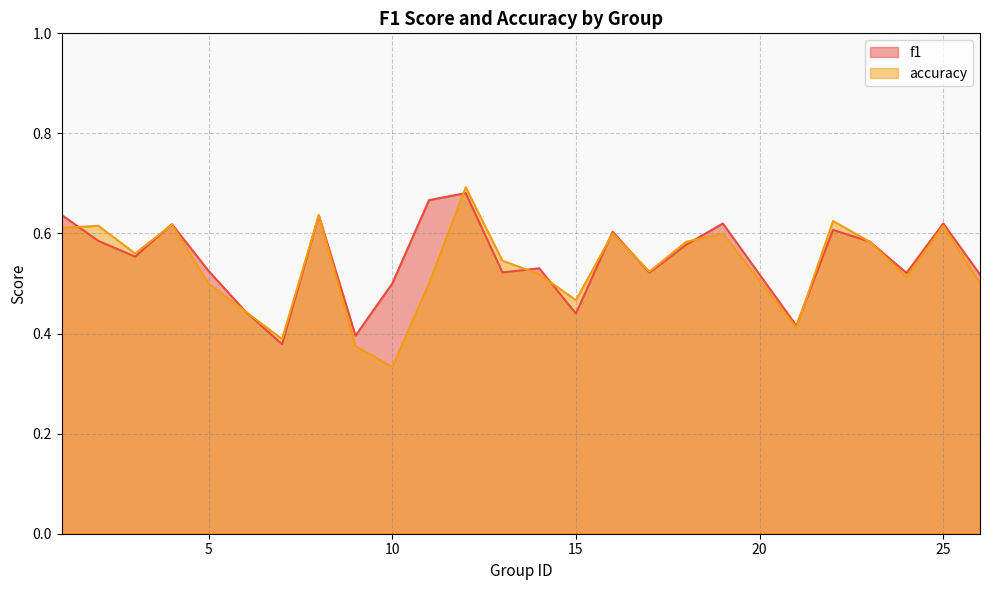

How many interior local valleys does the accuracy series have?

7